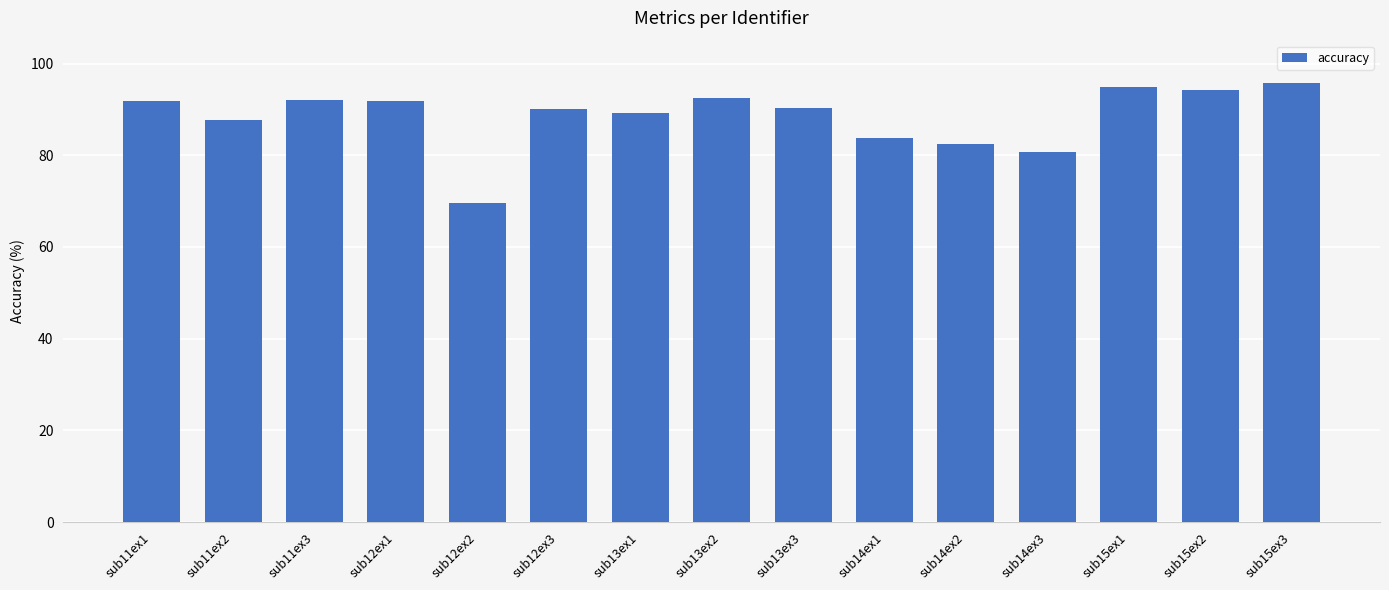

What is the value of the 5th bar from the left?

69.5